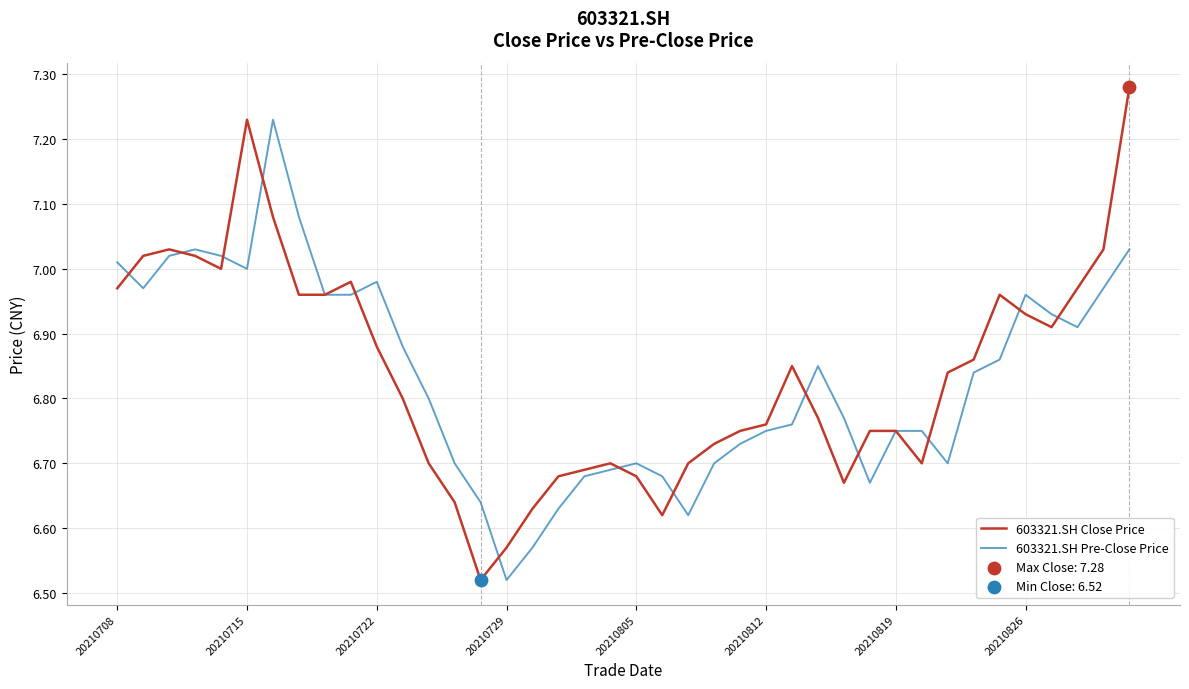

List the series in order of their peak value, lowest first.

603321.SH Pre-Close Price, 603321.SH Close Price